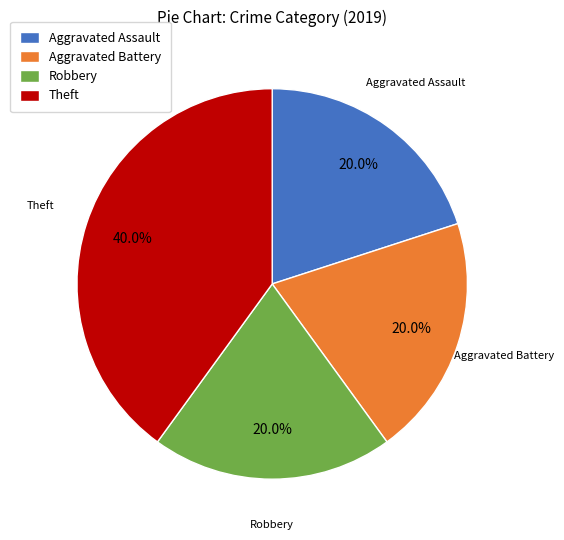

The Aggravated Battery slice represents 8% of the pie. True or false?

False